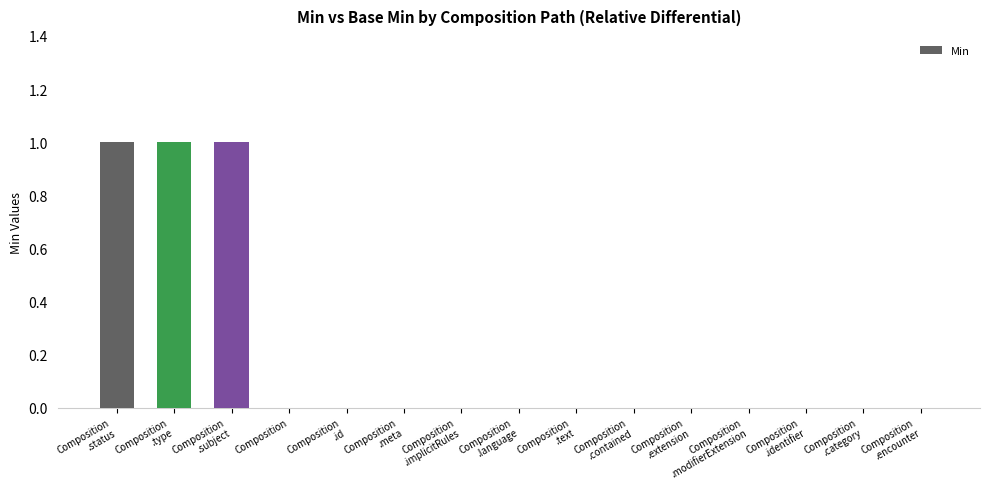

Are the bars horizontal?

No